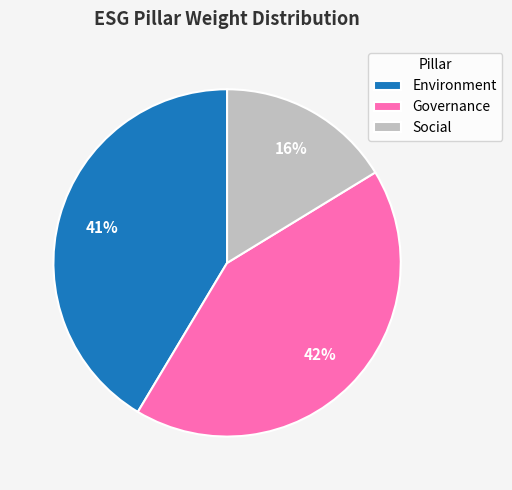

Which has a higher value, Social or Environment?

Environment